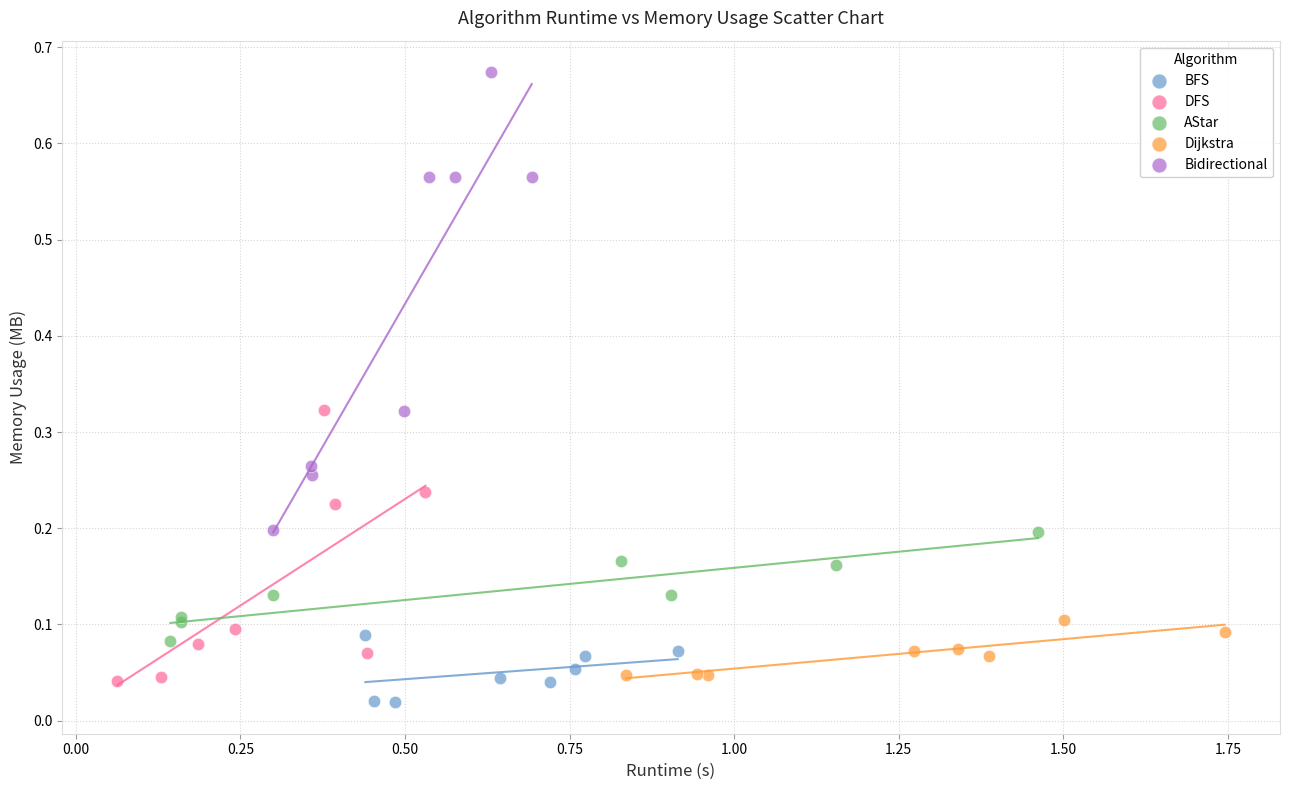

Which series contains the highest Y value?

Bidirectional